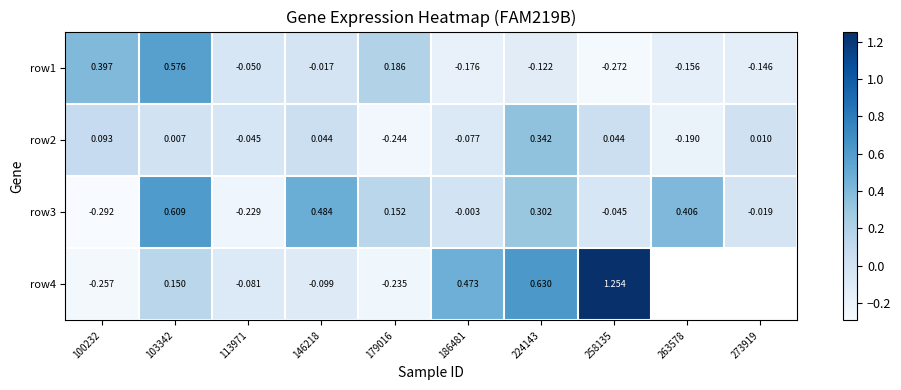

Which has a higher value, 186481 or 146218?

146218